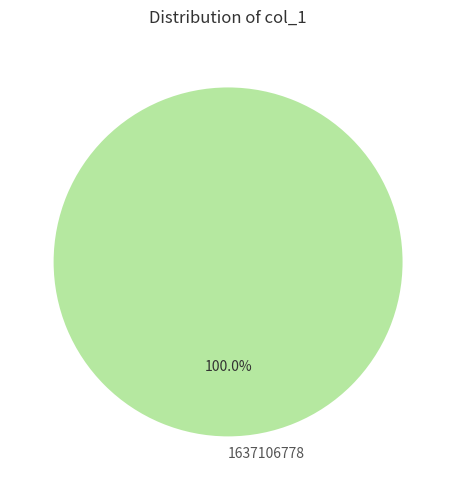

Which category accounts for the majority?

1637106778